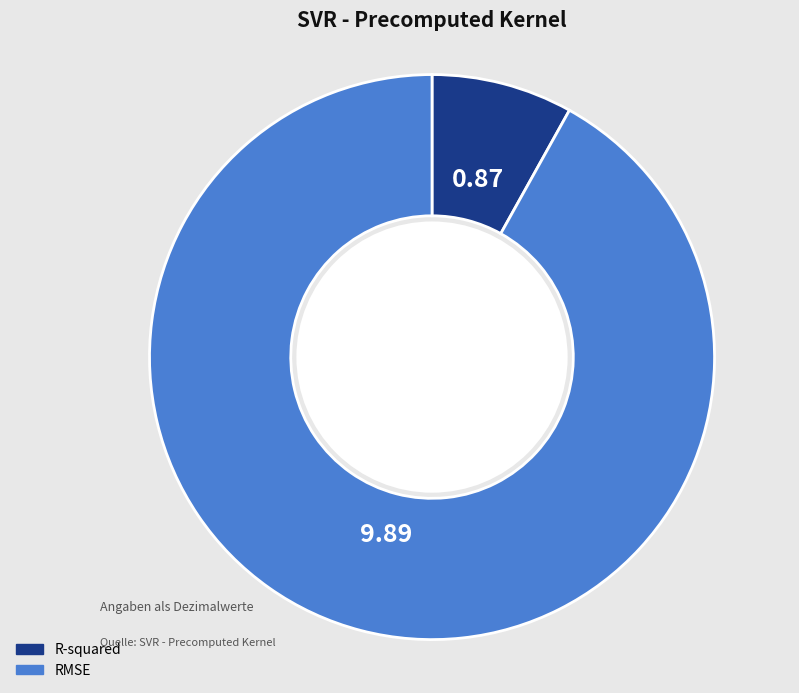

Which category has the smallest portion of the pie?

R-squared